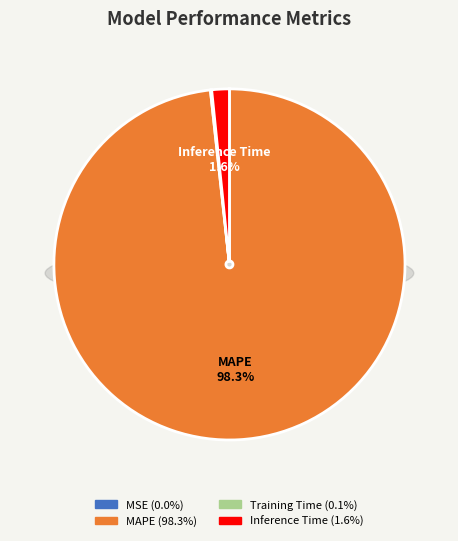

Rank the categories by value from lowest to highest.

MSE, Training Time, Inference Time, MAPE